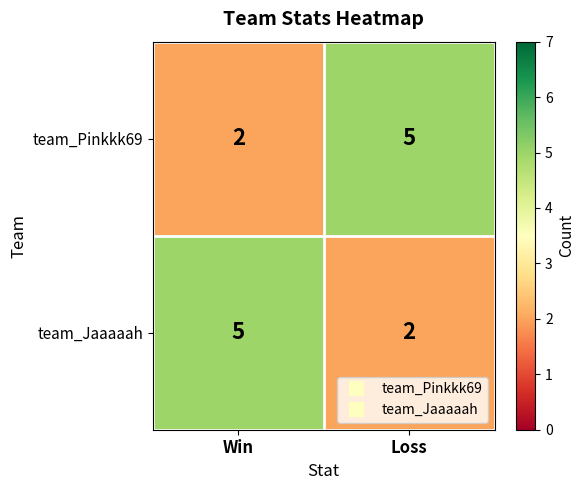

What is the maximum value shown in the chart?

5